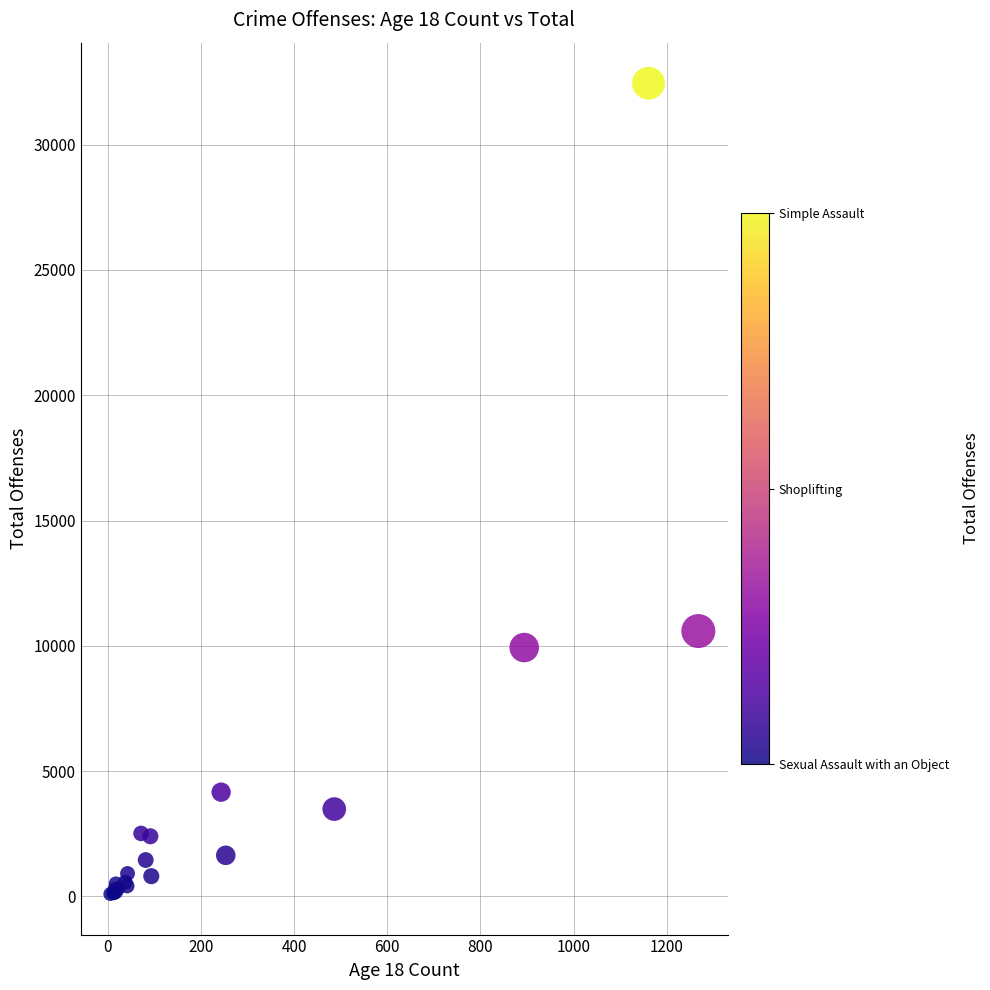

What Y value in the scatter plot is closest to 16275?

10591